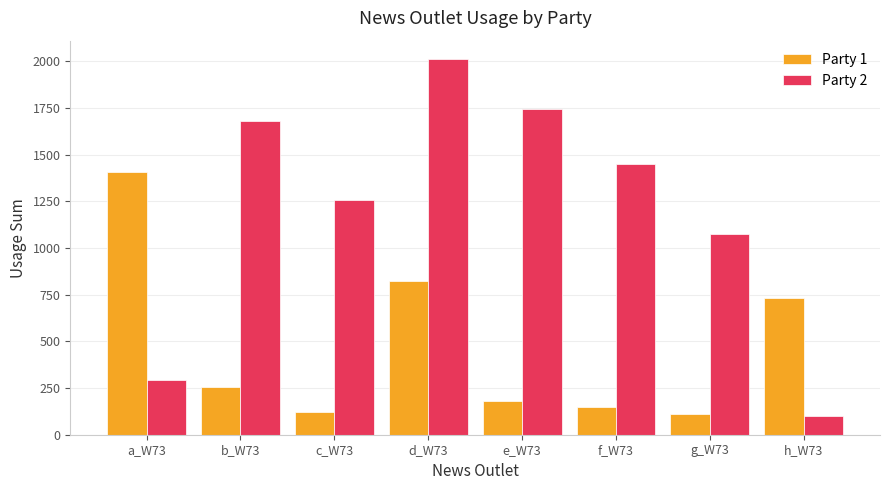

What position from the left is f_W73?

6